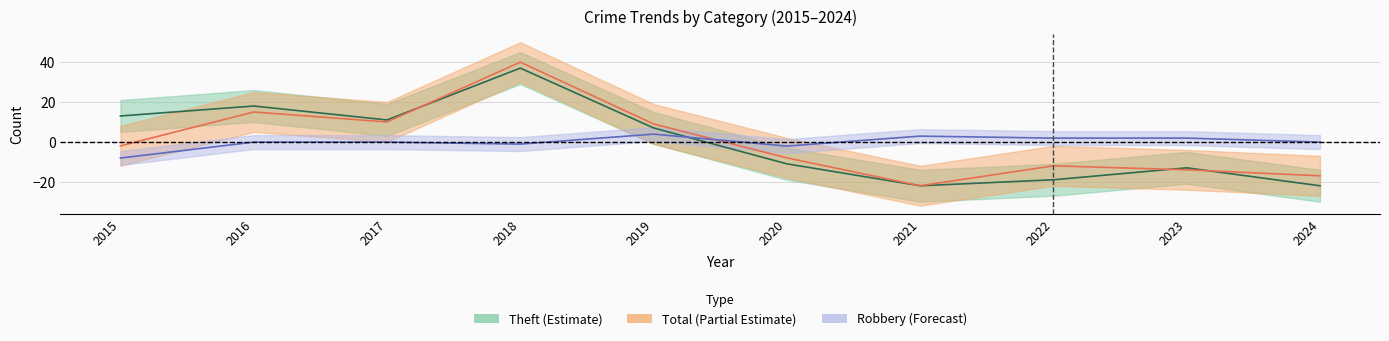

Reading left to right, what are all the values shown in this chart?

Robbery: -8.0	0.0	0.0	-1.0	4.0	-2.0	3.0	2.0	2.0	0.0
Theft: 13.1	18.1	11.1	37.1	7.1	-10.9	-21.9	-18.9	-12.9	-21.9
Total: -1.9	15.1	10.1	40.1	9.1	-7.9	-21.9	-11.9	-13.9	-16.9